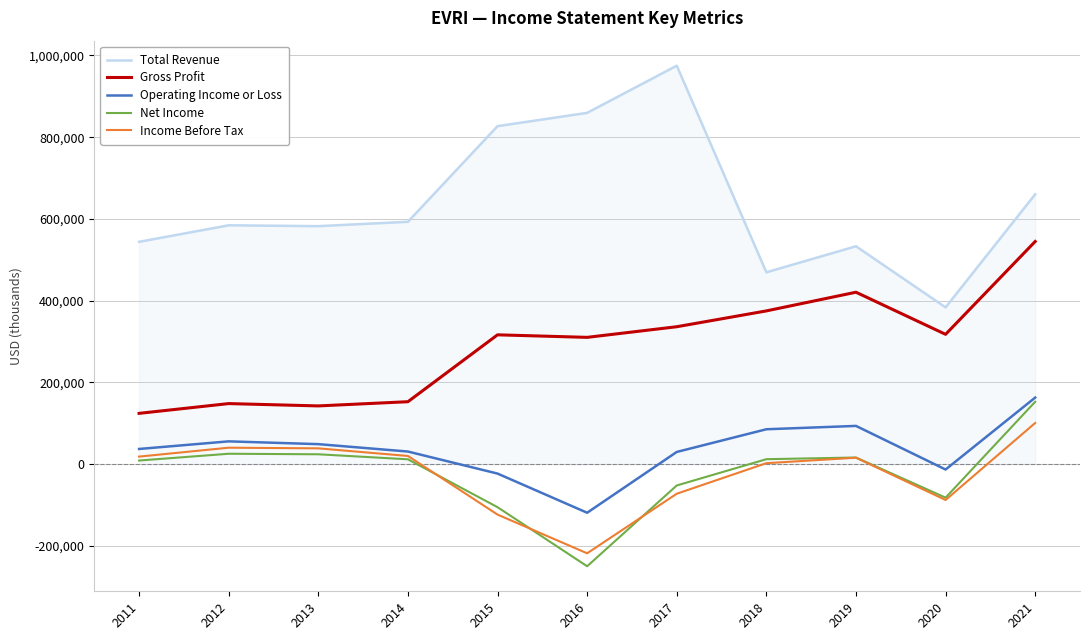

How many categories are shown in the chart?

11